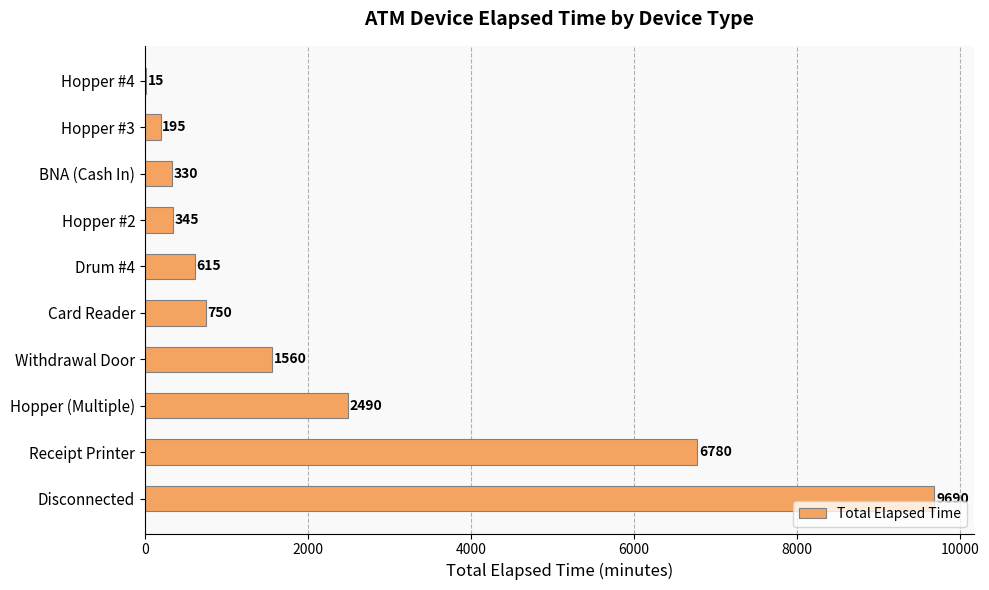

Is it true that the value at Receipt Printer is 6780?

True